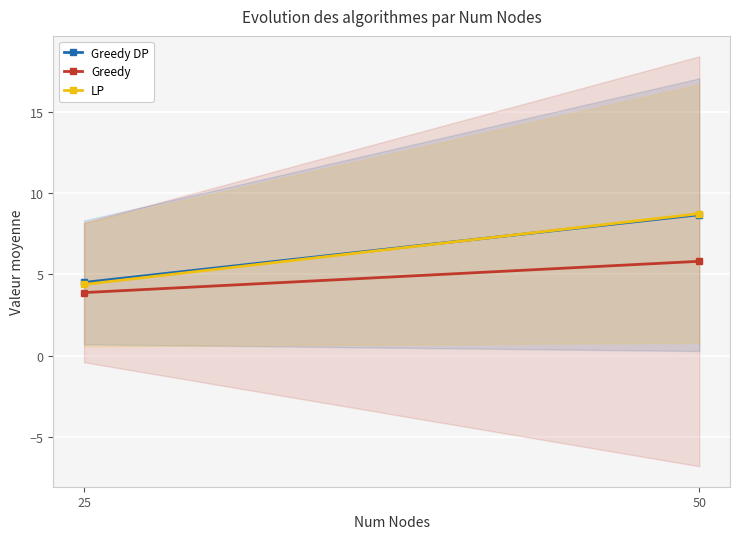

What are all the series names shown in the legend?

Greedy DP, Greedy, LP